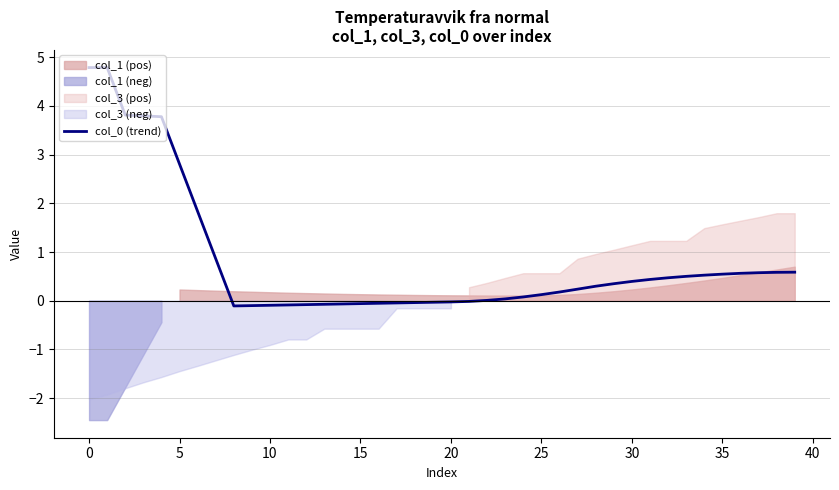

How many lines are shown in the chart?

1